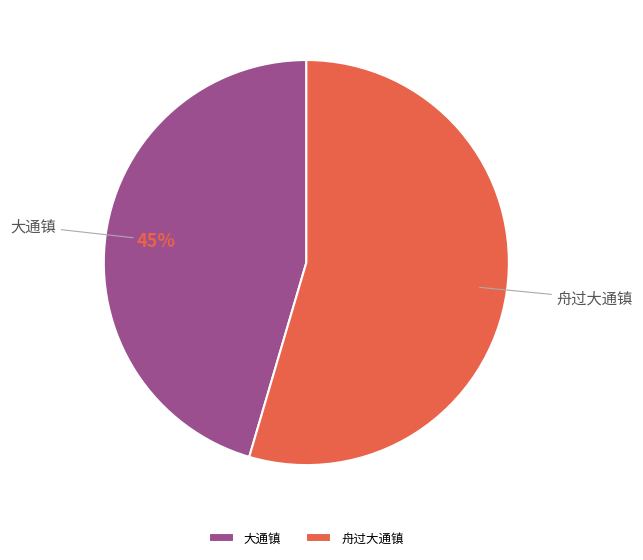

Approximately how many times larger is the value at 舟过大通镇 compared to 大通镇?

1.2